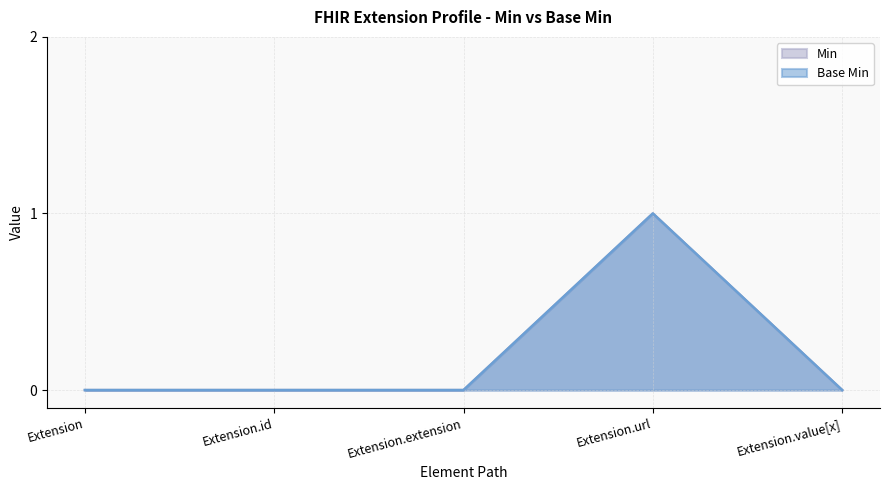

How many lines are shown in the chart?

2